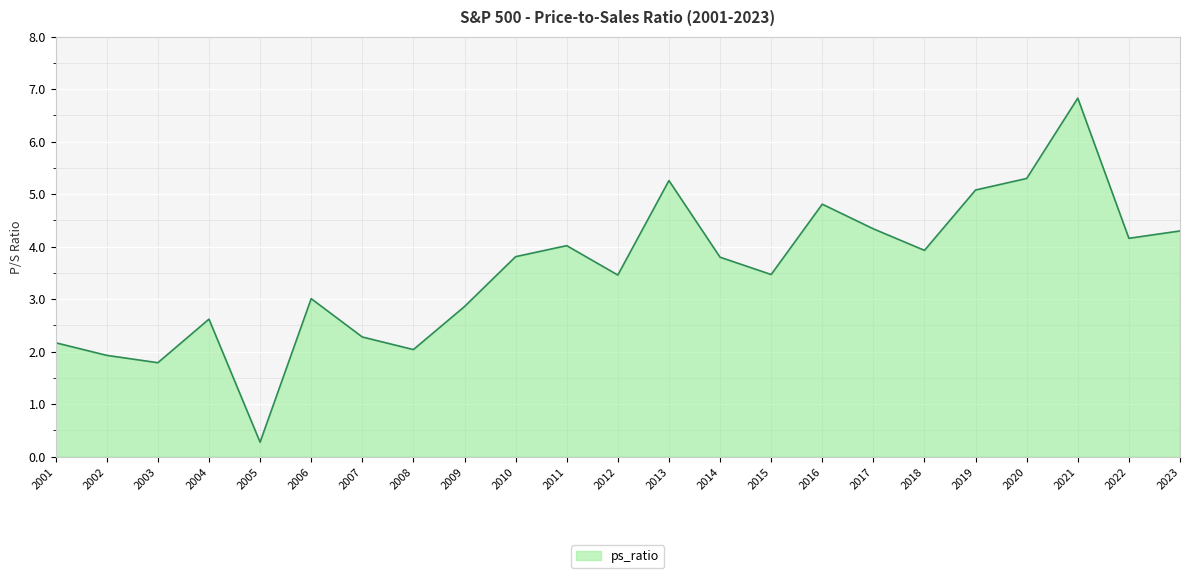

What is the difference between the values at 2008 and 2004?

0.6